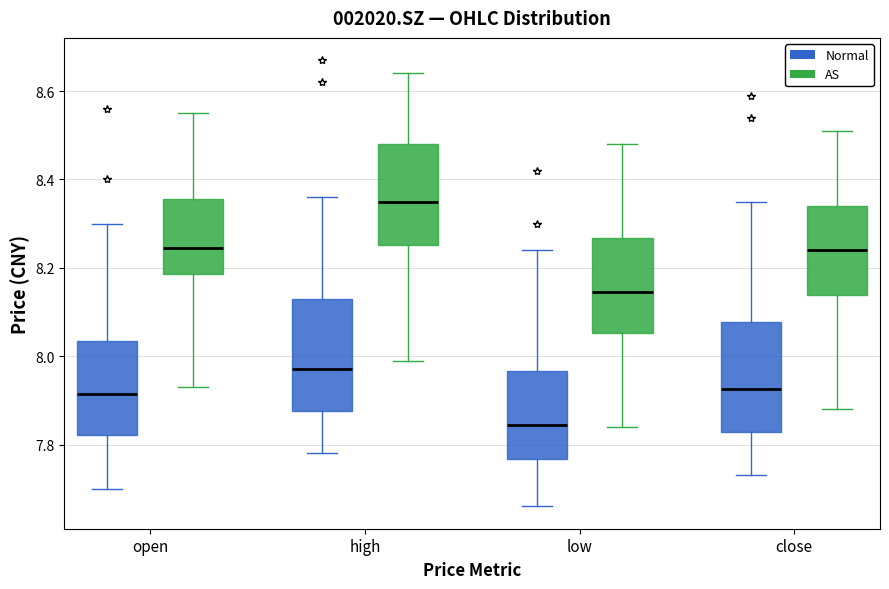

Reading left to right, transcribe this box plot: for each box, give where its median line is, the range the box spans, and where its two whiskers end, as read against the y-axis. The values are not printed on the chart, so give them approximately, as read against the axis.

open (Normal): median 7.92, box 7.82 to 8.04, whiskers 7.70 to 8.30
open (AS): median 8.24, box 8.18 to 8.36, whiskers 7.94 to 8.56
high (Normal): median 7.98, box 7.88 to 8.14, whiskers 7.78 to 8.36
high (AS): median 8.36, box 8.26 to 8.48, whiskers 8.00 to 8.64
low (Normal): median 7.84, box 7.76 to 7.96, whiskers 7.66 to 8.24
low (AS): median 8.14, box 8.06 to 8.26, whiskers 7.84 to 8.48
close (Normal): median 7.92, box 7.82 to 8.08, whiskers 7.74 to 8.36
close (AS): median 8.24, box 8.14 to 8.34, whiskers 7.88 to 8.52